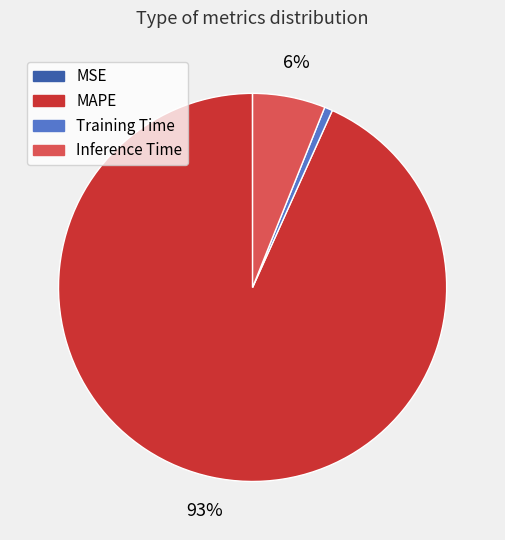

What percentage is the MAPE slice, to the nearest percent?

93%